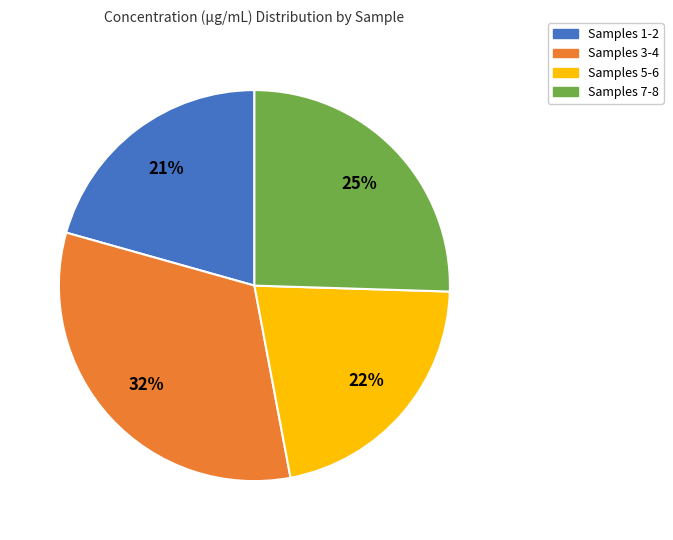

To the nearest percent, what is the average slice percentage?

25%